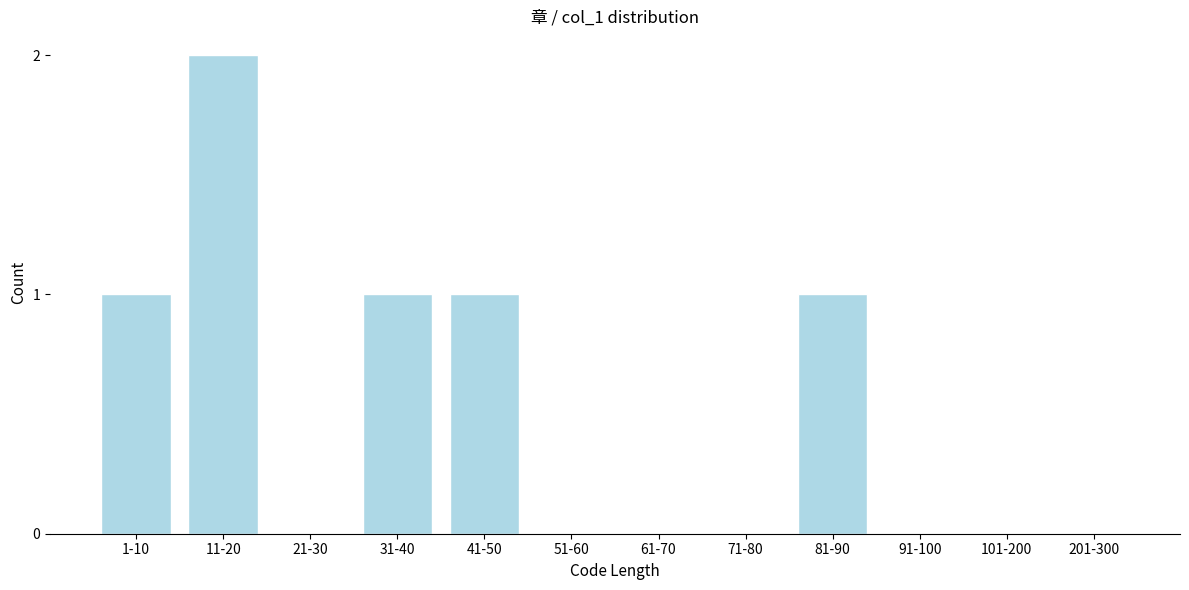

Reading right to left, extract all data points from this chart.

201-300=0	101-200=0	91-100=0	81-90=1	71-80=0	61-70=0	51-60=0	41-50=1	31-40=1	21-30=0	11-20=2	1-10=1